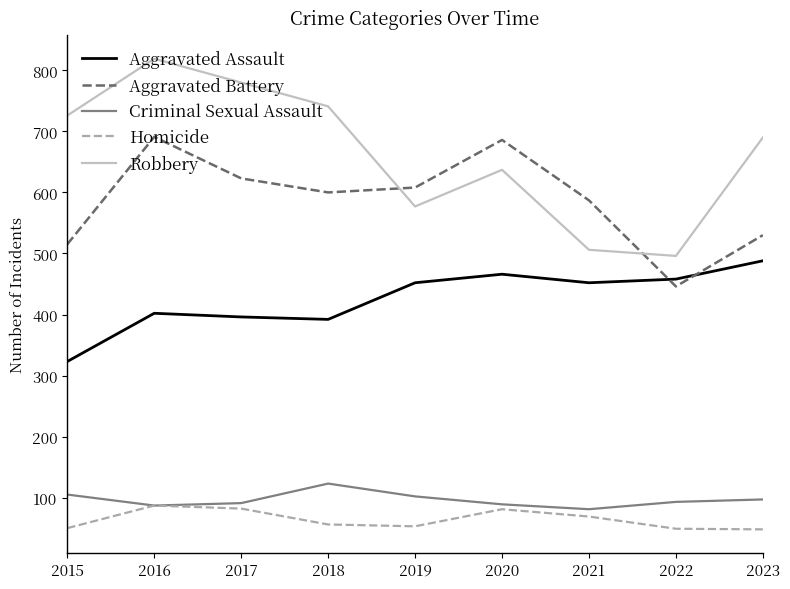

What is the difference between the maximum and second lowest values in the Criminal Sexual Assault series?

36